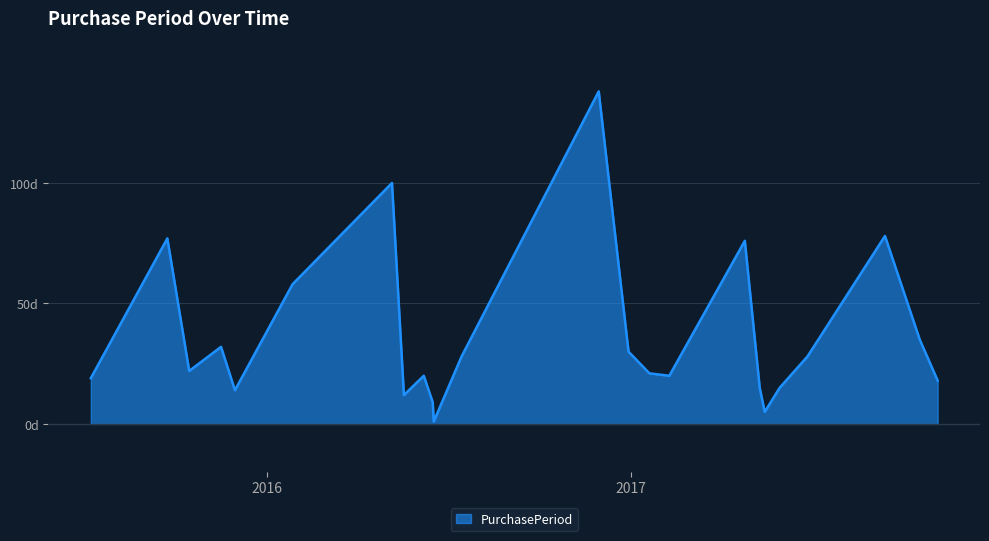

At which category does the chart reach its minimum across all series?

2016-06-17